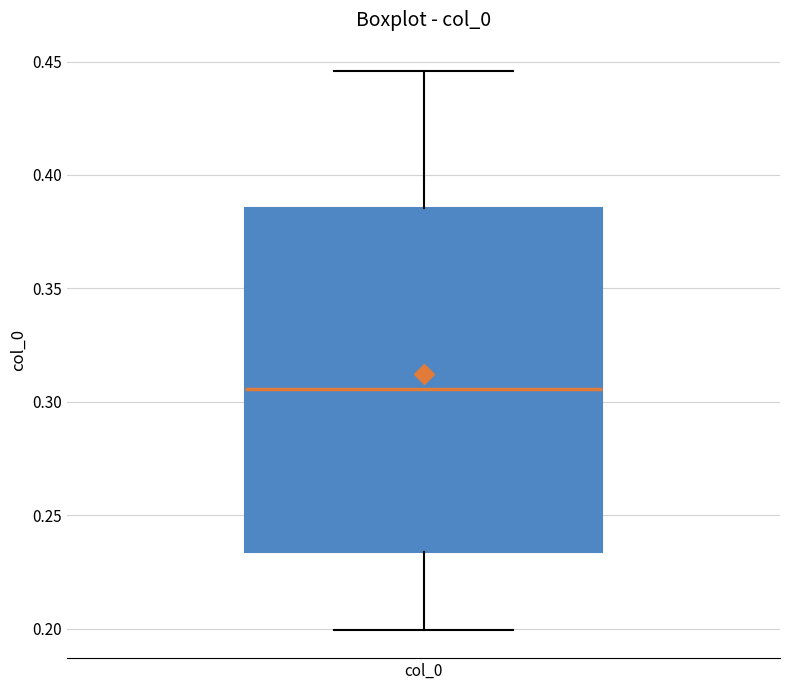

Transcribe this box plot: give where the median line is, the range the box spans, and where the two whiskers end, as read against the y-axis. The values are not printed on the chart, so give them approximately, as read against the axis.

median 0.305, box 0.235 to 0.385, whiskers 0.200 to 0.445